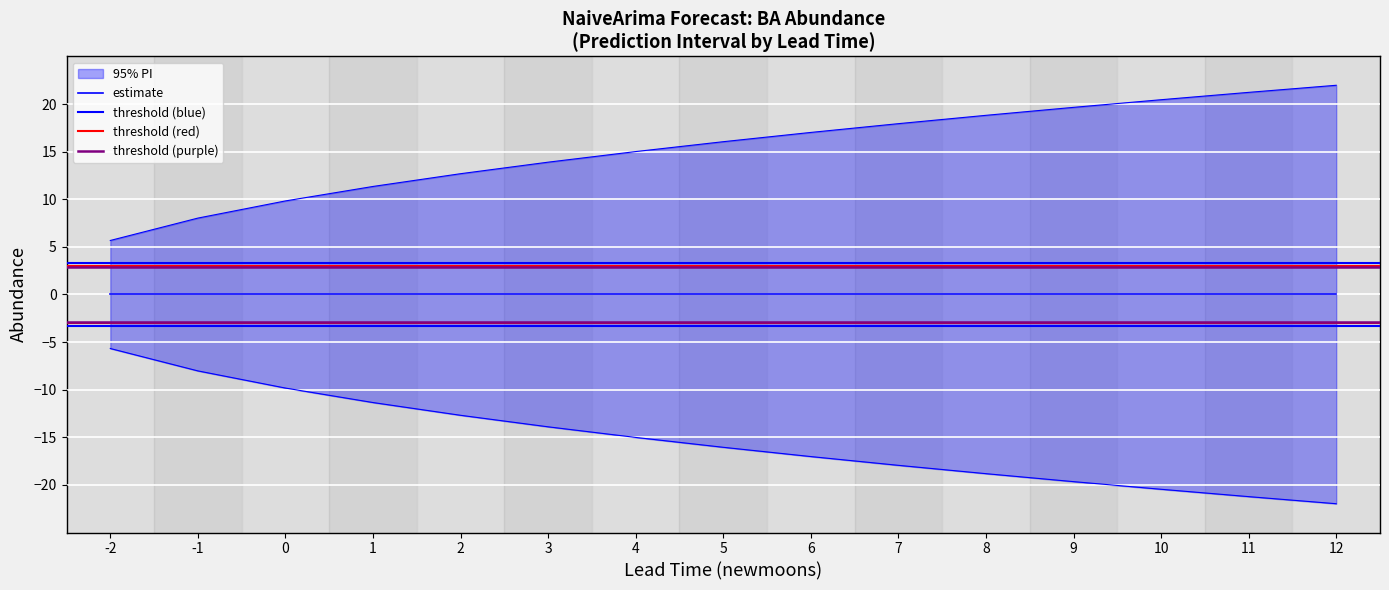

What is the smallest value displayed?

-22.0